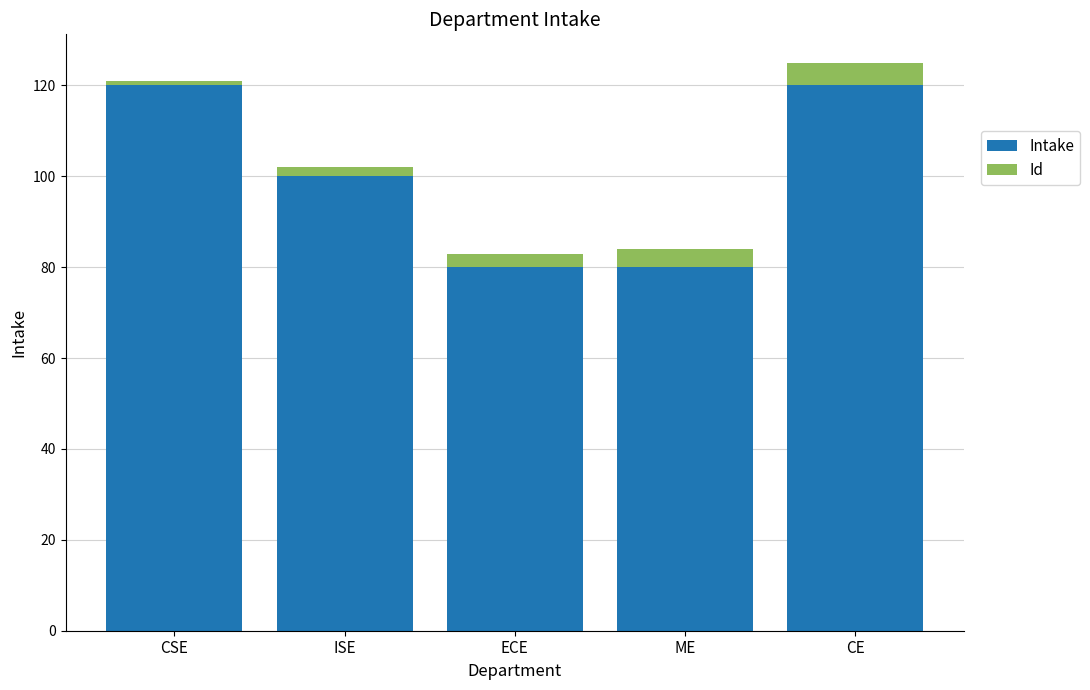

Is it true that Intake equals 120 at CSE?

True